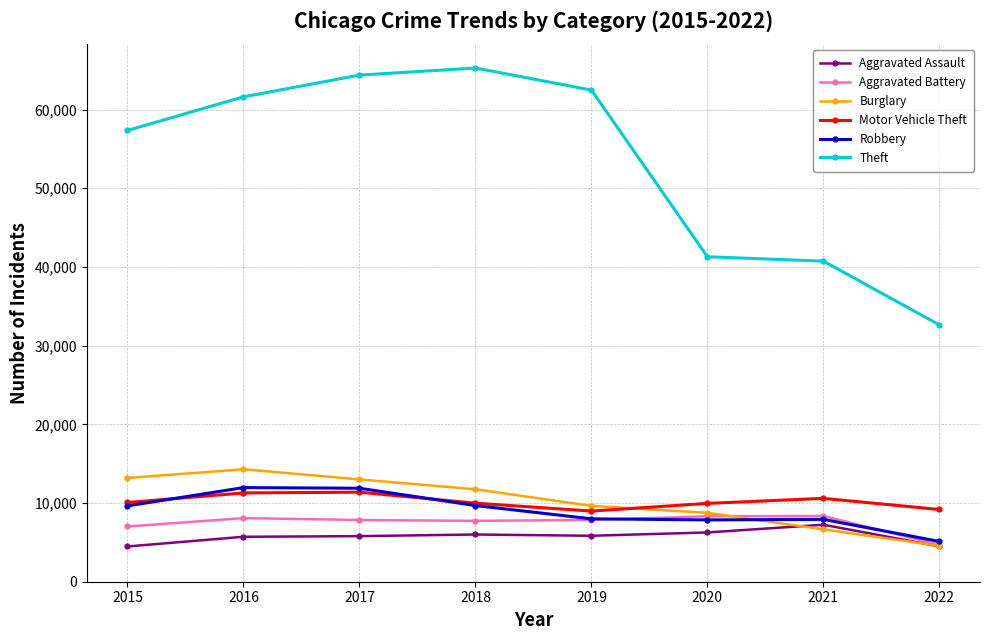

The value of Robbery at 2015 is 17108. True or false?

False